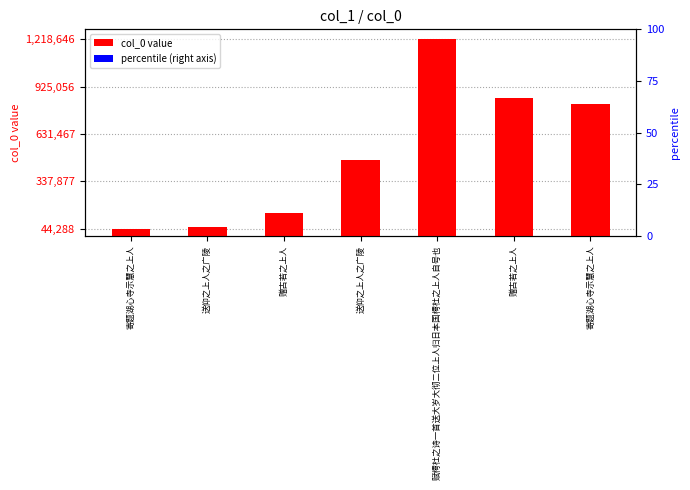

Reading left to right, list all the values displayed in this chart.

44288	55610	142180	470461	1218646	856203	818512